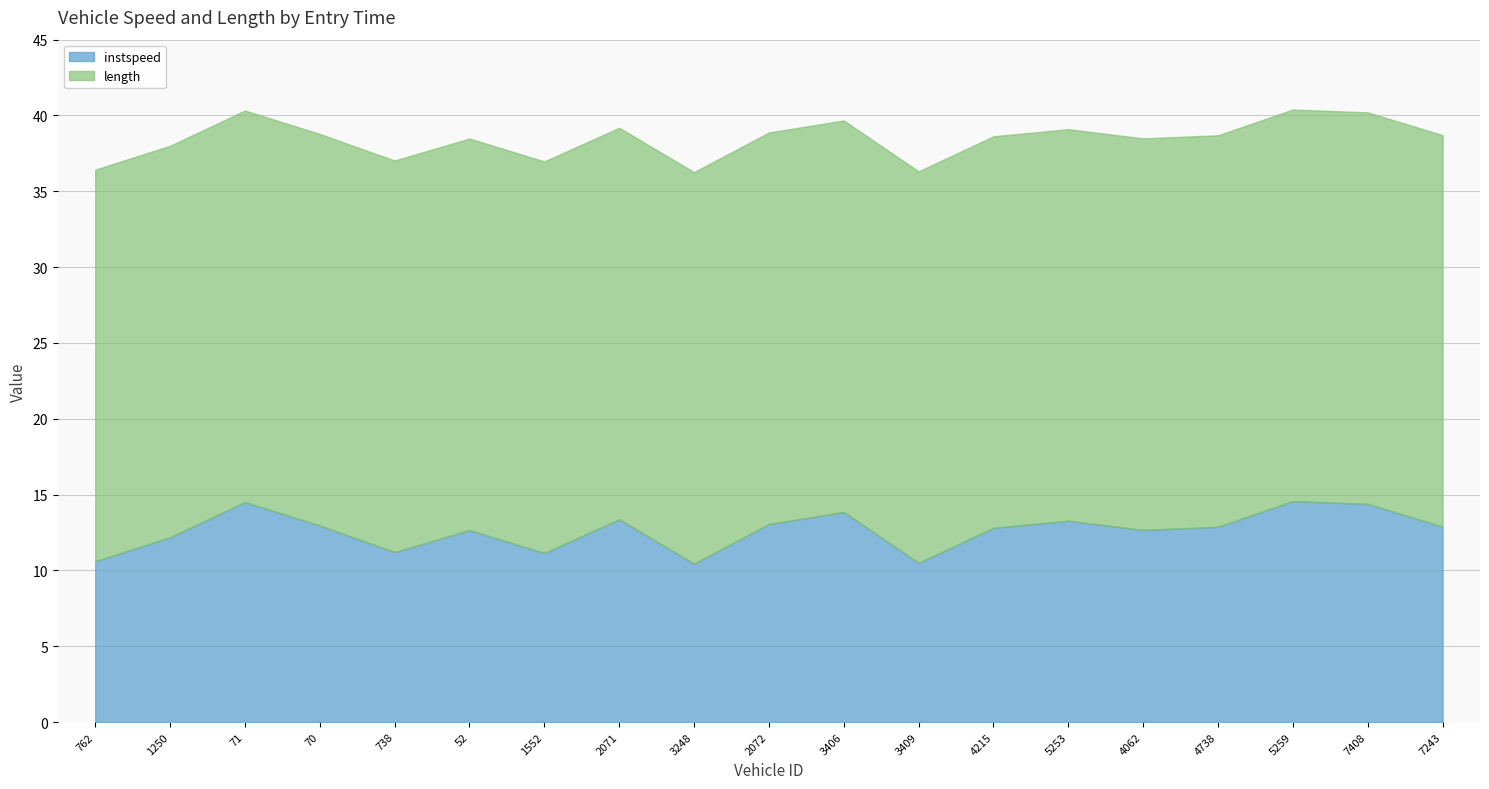

What is the total value across all series at 3406?

39.7